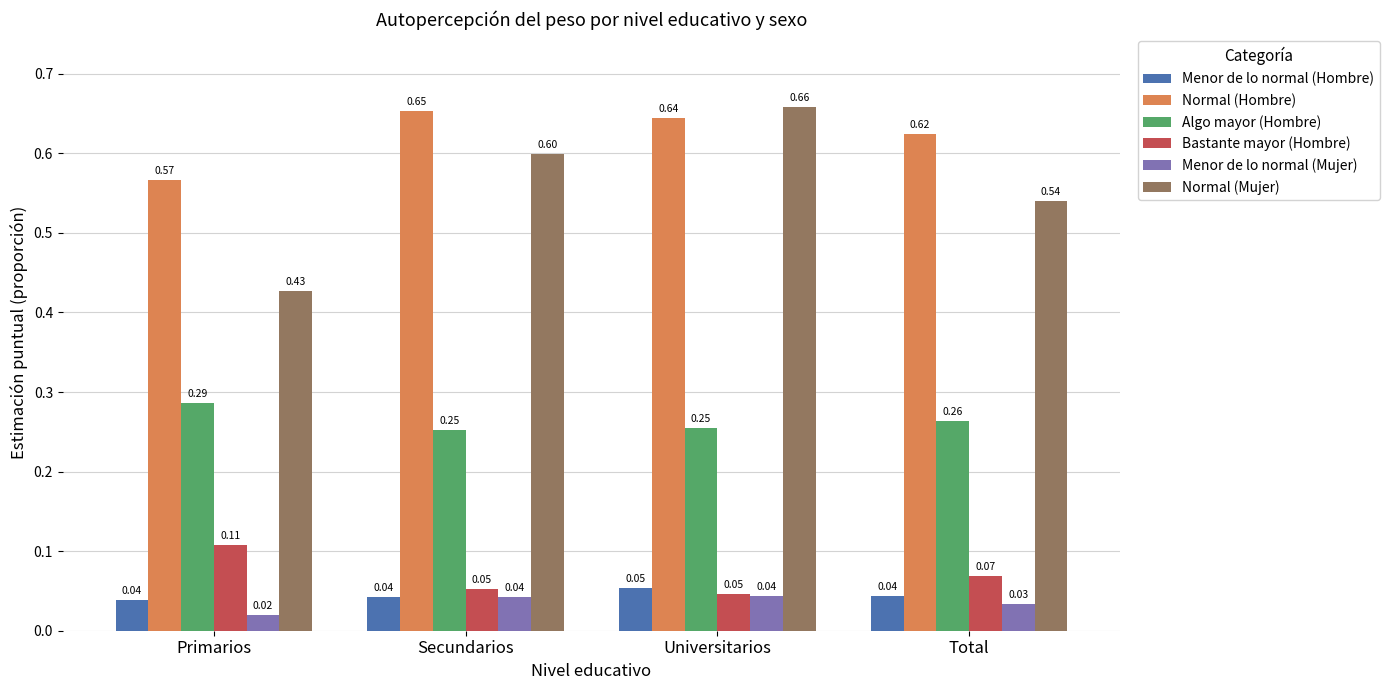

What is the value of the Normal (Hombre) bar at the 1st from the left?

0.6